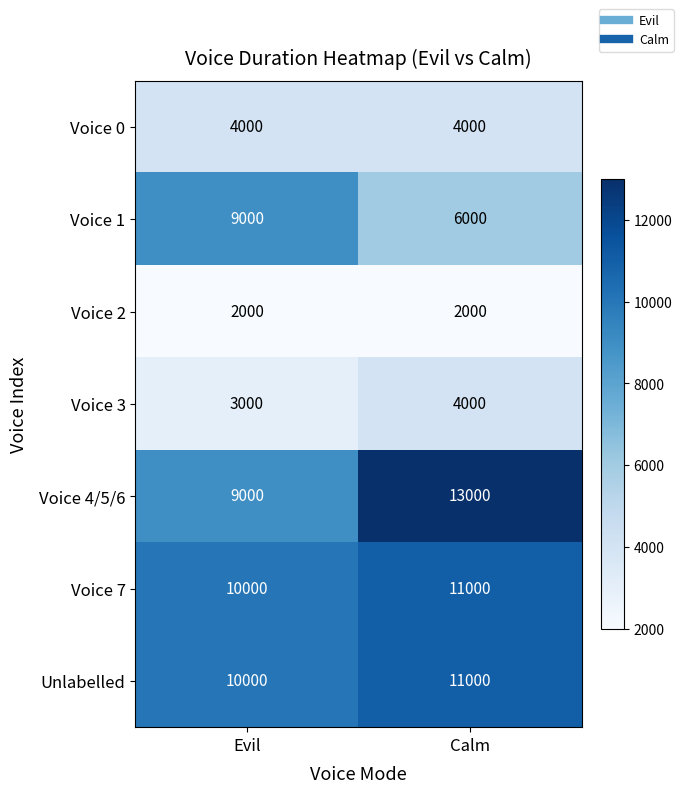

Reading right to left, list all the values displayed in this chart.

Voice 0: 4000	4000
Voice 1: 6000	9000
Voice 2: 2000	2000
Voice 3: 4000	3000
Voice 4/5/6: 13000	9000
Voice 7: 11000	10000
Unlabelled: 11000	10000